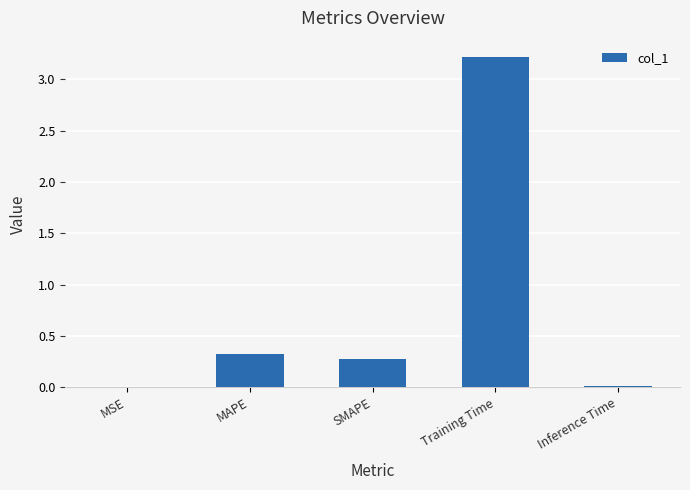

What is the change in value from MAPE to Inference Time?

-0.3